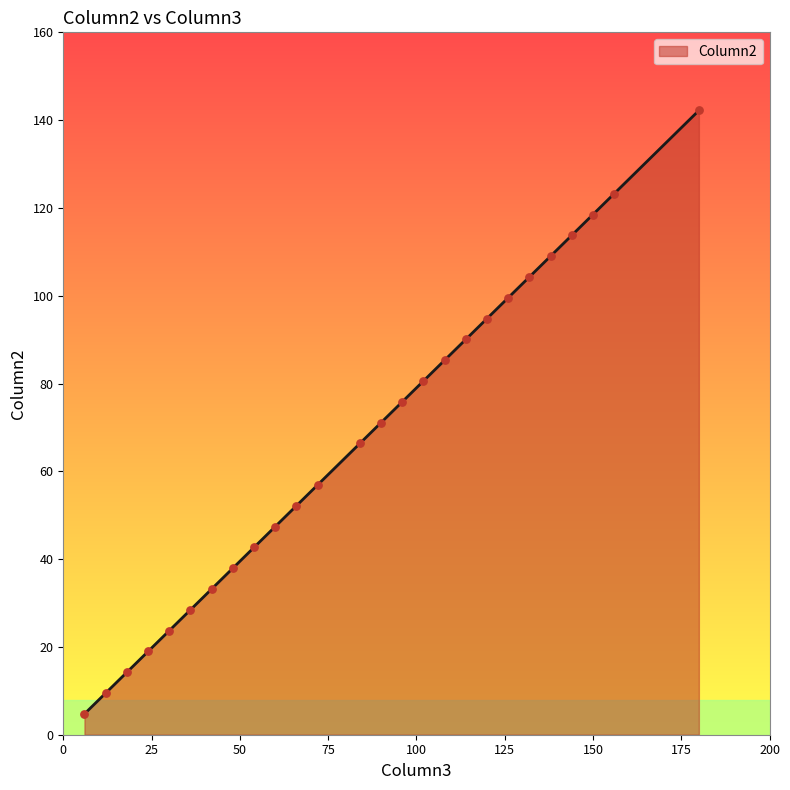

What is the maximum value shown in the chart?

142.2